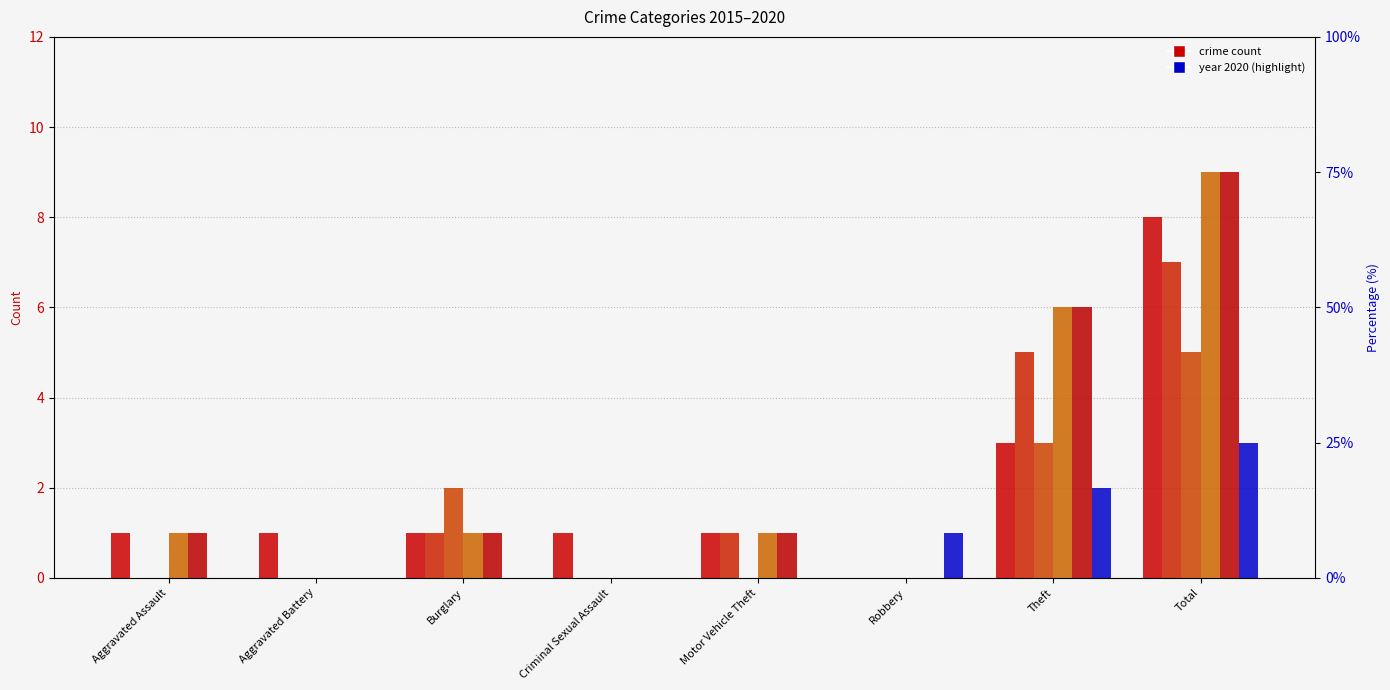

What is the difference between the second highest and second lowest values in the 2020 series?

2